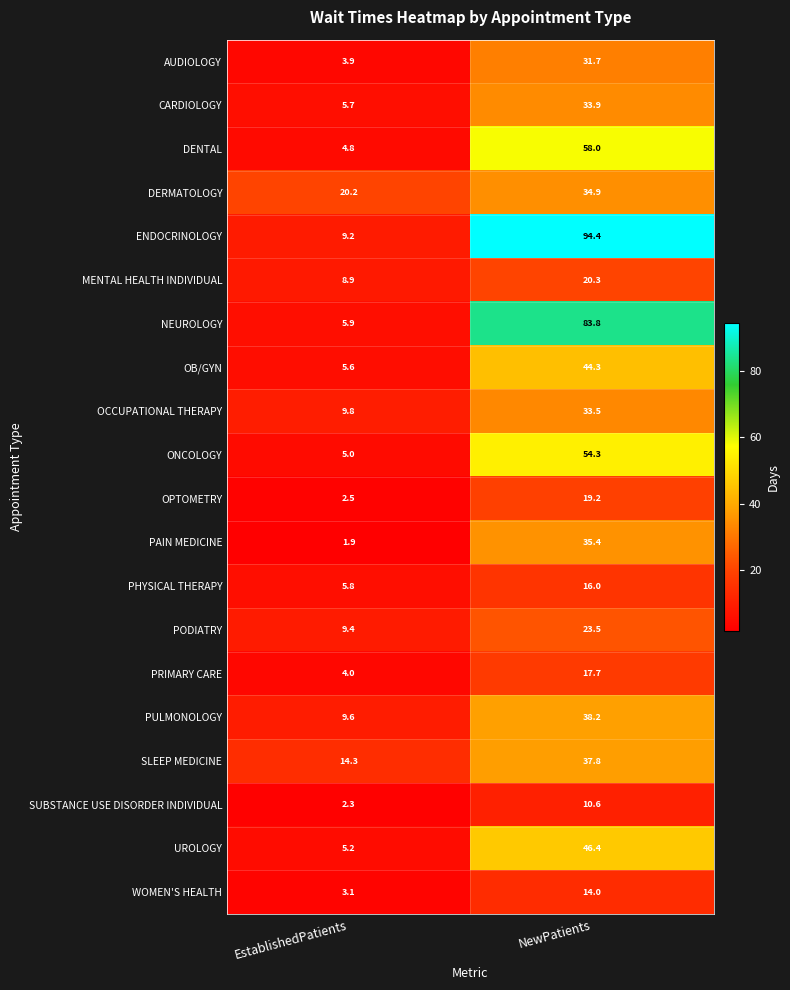

What is the sum of all NEUROLOGY values?

89.7